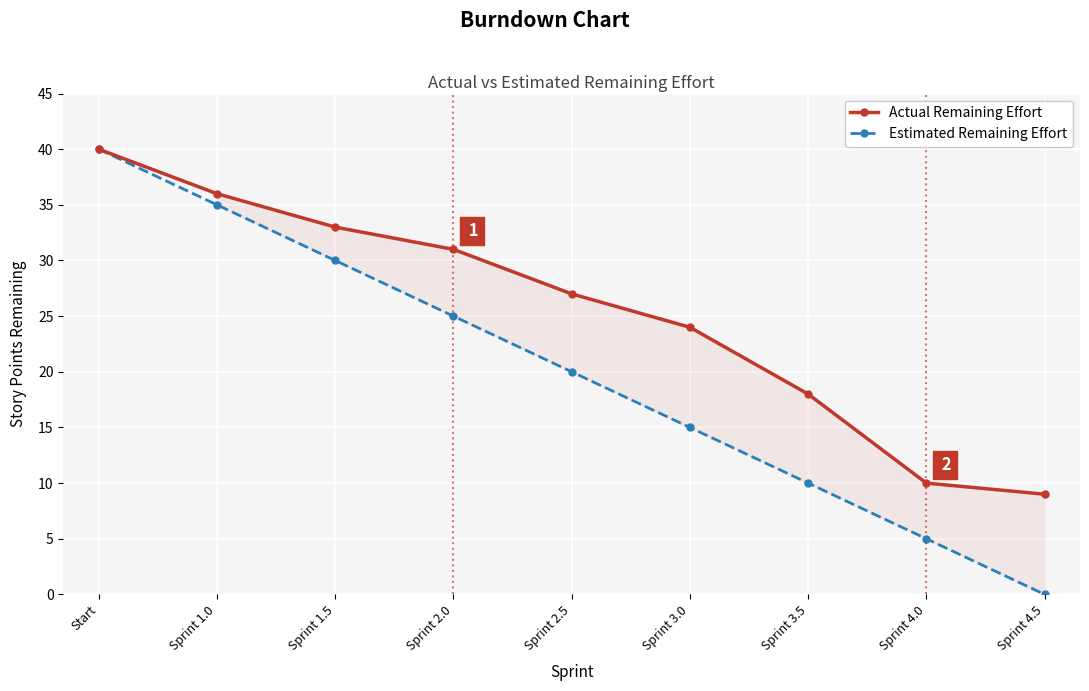

How many lines are shown in the chart?

2